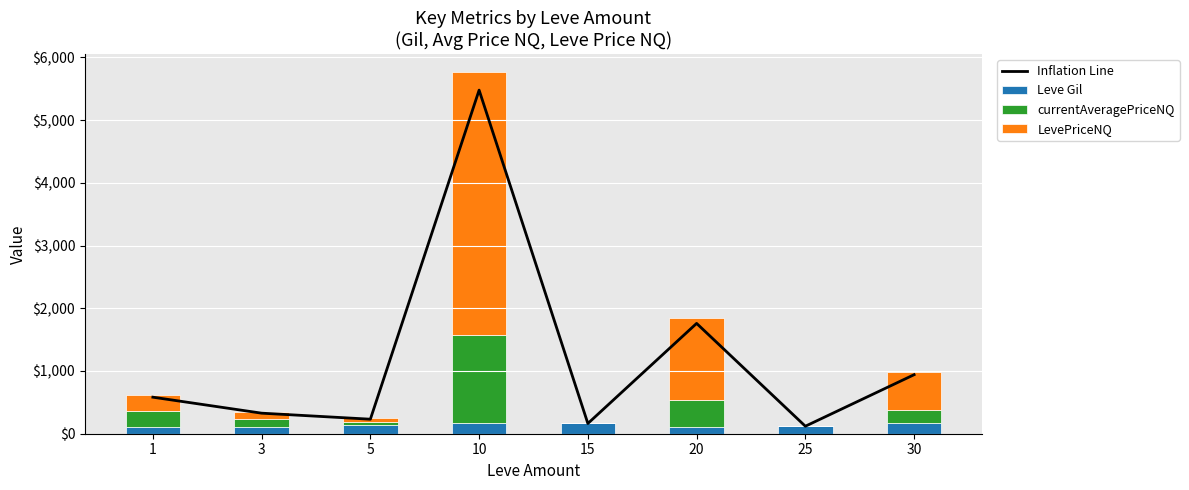

What is the greatest value displayed?

5479.6